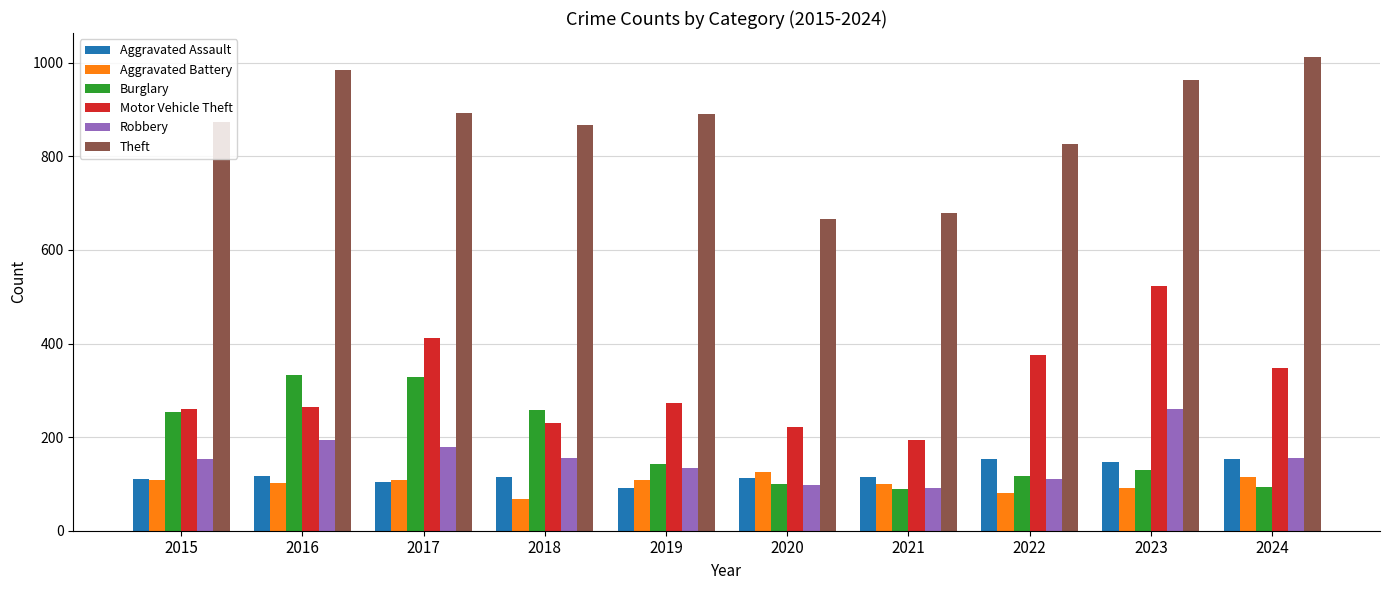

Which series changed the most between 2016 and 2017?

Motor Vehicle Theft